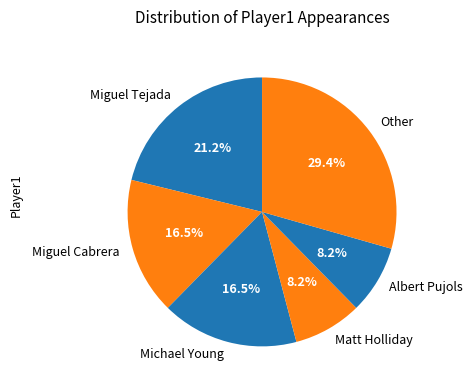

How many segments does this pie chart have?

6